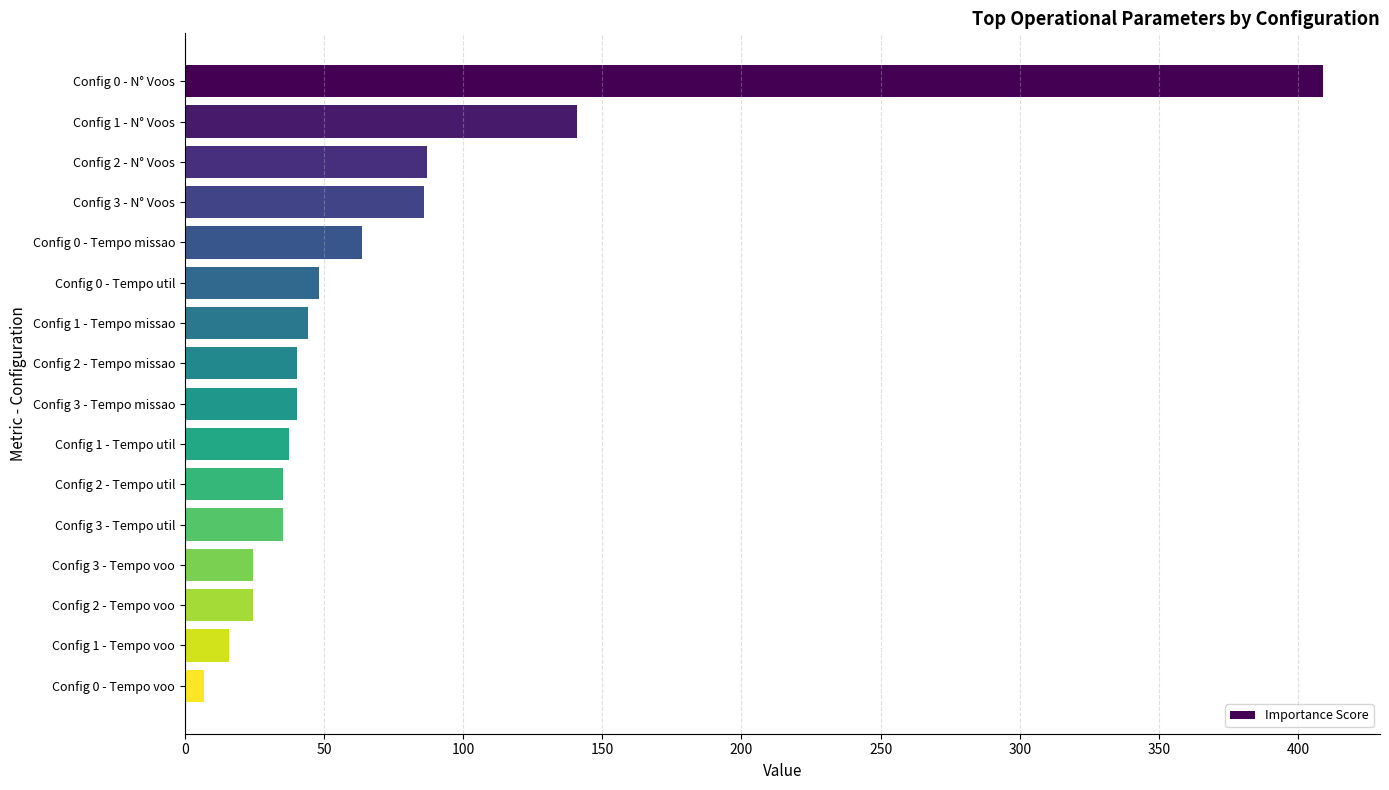

Are the bars grouped side by side (vs. stacked)?

No